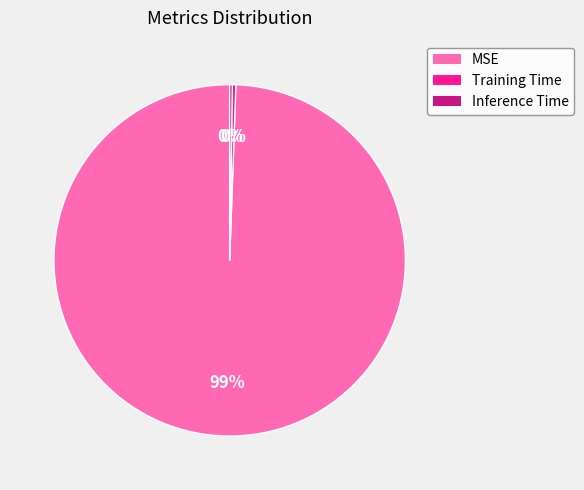

To the nearest percent, what is the average slice percentage?

33%